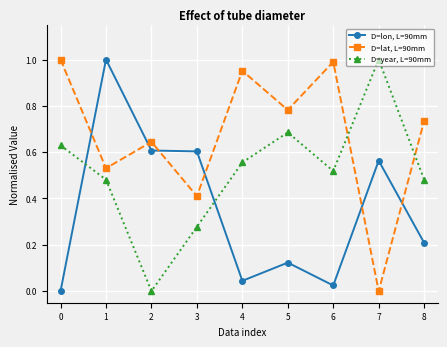

How many series are shown in this chart?

3